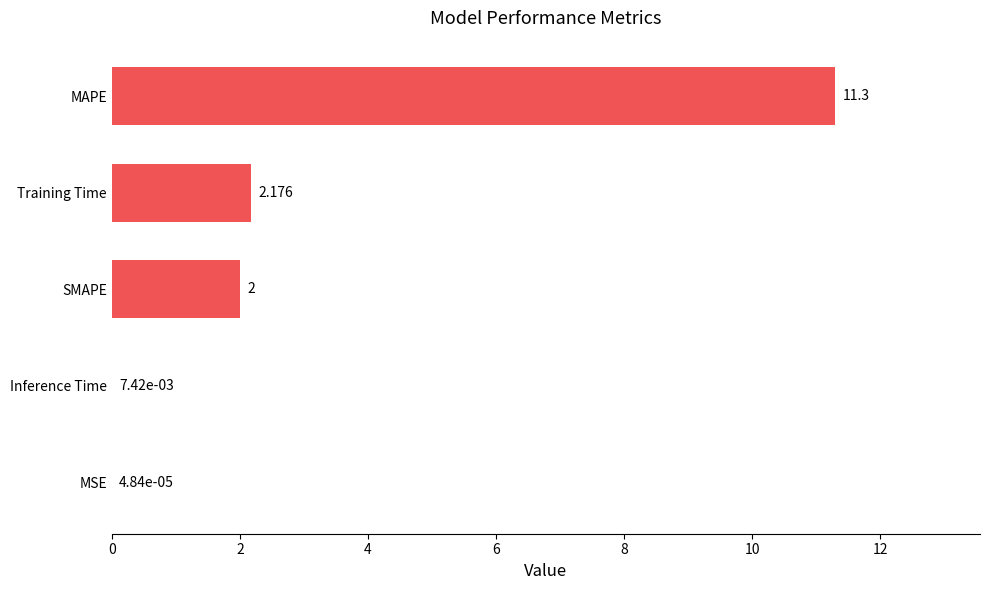

Count the number of categories in the chart.

5